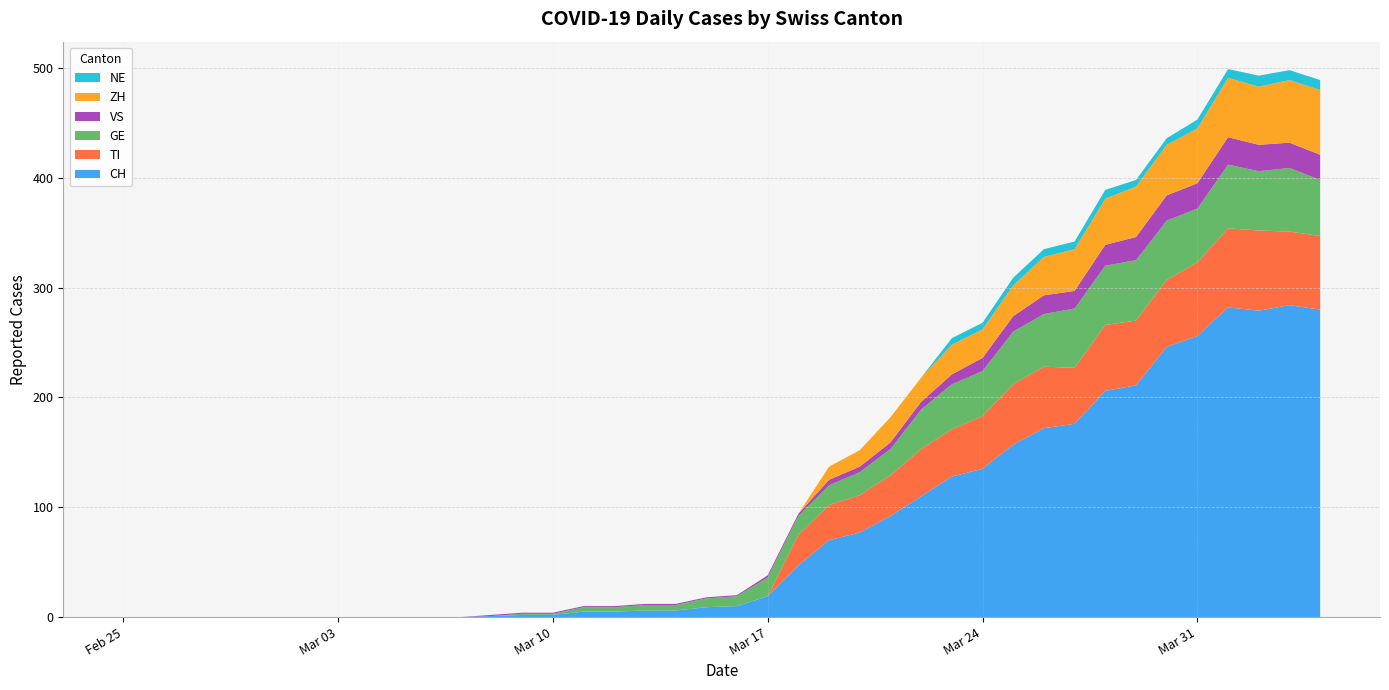

Reading right to left, extract all data points from this chart.

CH: 280	284	279	282	256	246	211	206	176	172	157	135	128	110	92	77	70	47	19	10	9	6	6	5	5	2	2	1	0	0	0	0	0	0	0	0	0	0	0	0
TI: 67	67	73	72	67	61	59	60	51	56	55	48	43	43	37	34	32	28	0	0	0	0	0	0	0	0	0	0	0	0	0	0	0	0	0	0	0	0	0	0
GE: 51	58	54	58	49	54	55	54	54	48	48	41	41	36	24	21	18	17	17	9	8	5	5	4	4	1	1	0	0	0	0	0	0	0	0	0	0	0	0	0
VS: 23	23	24	25	23	23	21	19	16	17	14	12	9	7	6	5	5	2	2	1	1	1	1	1	1	1	1	1	0	0	0	0	0	0	0	0	0	0	0	0
ZH: 59	57	53	54	50	46	46	42	38	35	28	26	27	22	23	15	12	0	0	0	0	0	0	0	0	0	0	0	0	0	0	0	0	0	0	0	0	0	0	0
NE: 9	9	10	8	8	6	6	8	7	7	7	6	6	0	0	0	0	0	0	0	0	0	0	0	0	0	0	0	0	0	0	0	0	0	0	0	0	0	0	0